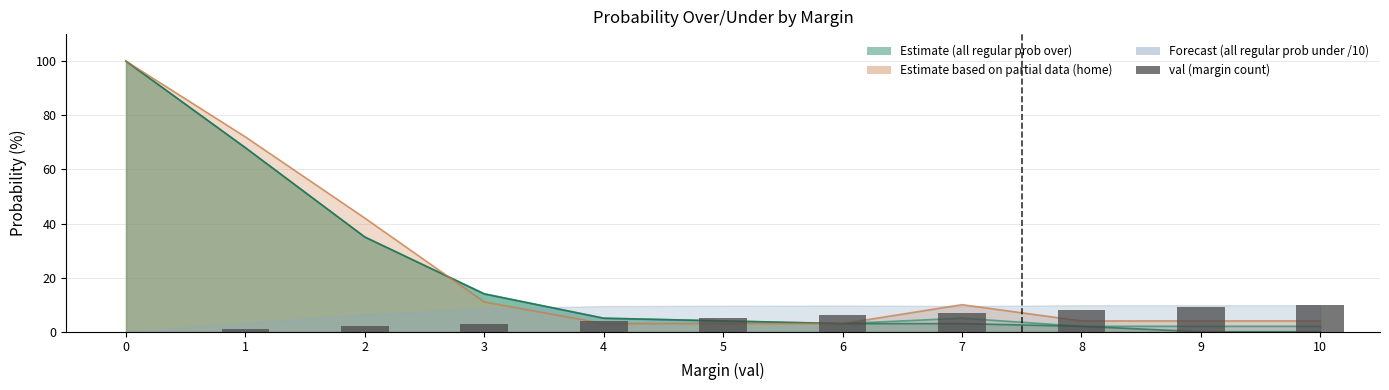

List the labels in order of value, smallest first.

0, 1, 2, 3, 4, 5, 6, 7, 8, 9, 10